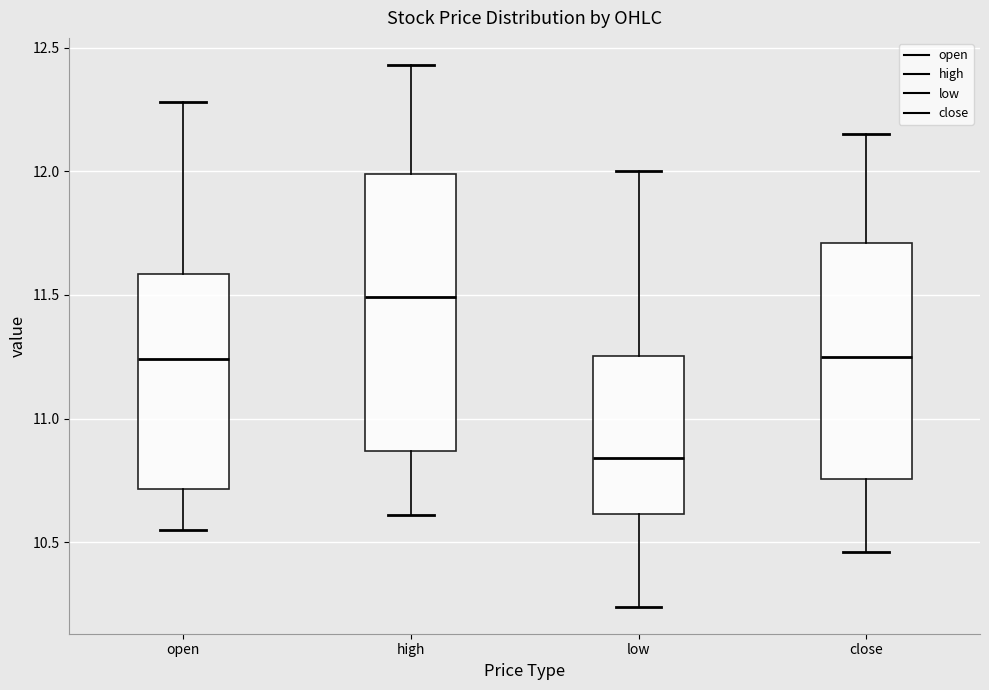

Where does the median line of the box for close sit on the y-axis? The values are not printed on the chart, so give them approximately, as read against the axis.

11.25